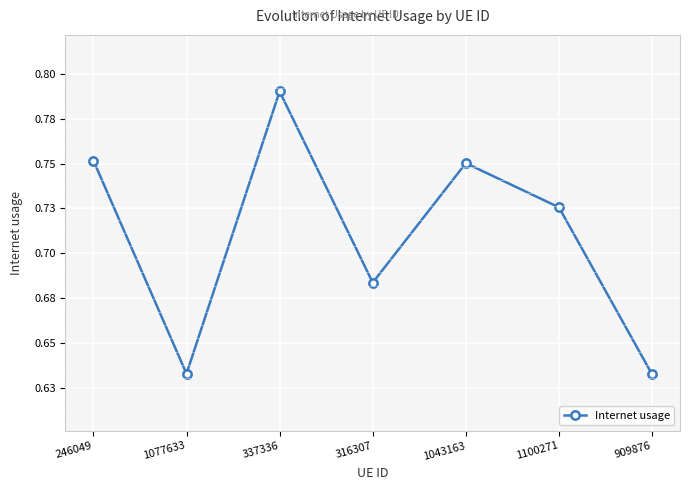

List the labels in order of value, smallest first.

909876, 1077633, 316307, 1100271, 1043163, 246049, 337336